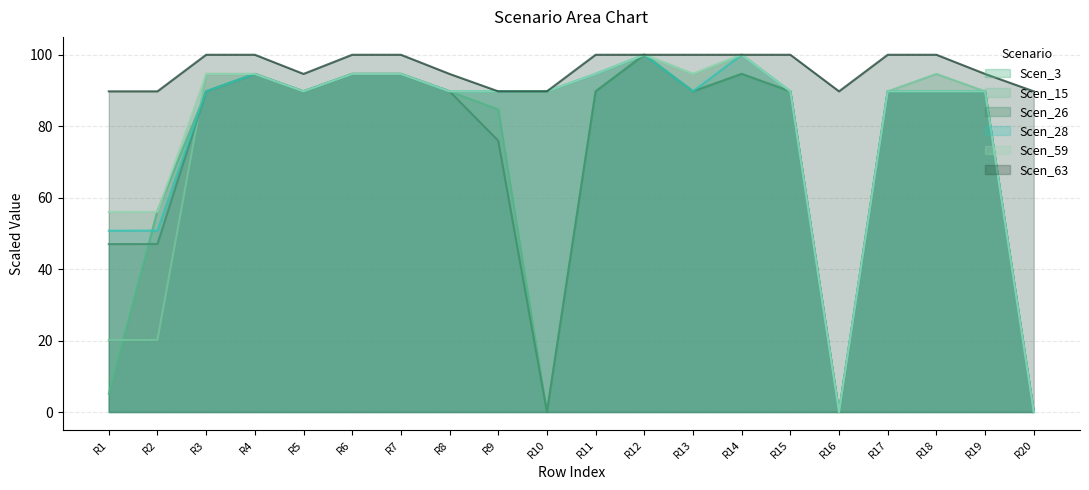

What is the difference between the highest and lowest values at R2?

69.6